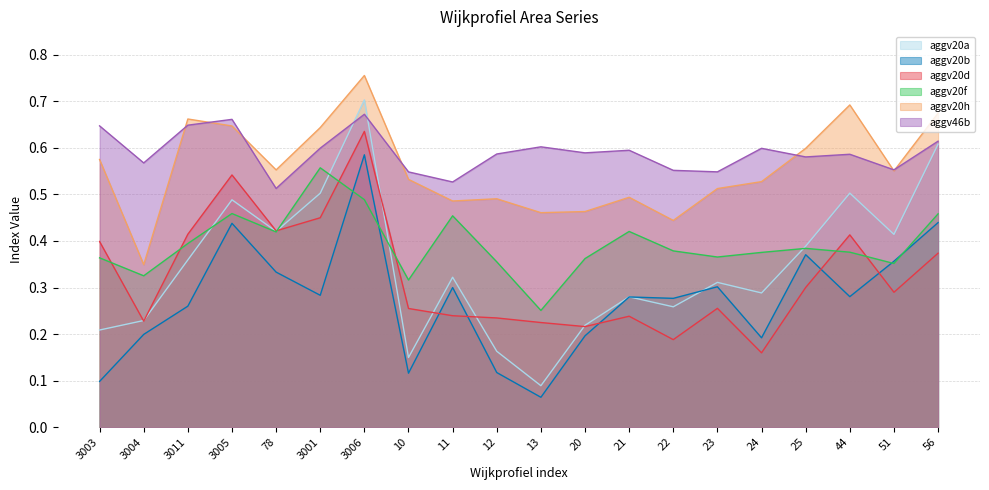

True or false: aggv20d has more than 2 points higher than both neighbors.

True